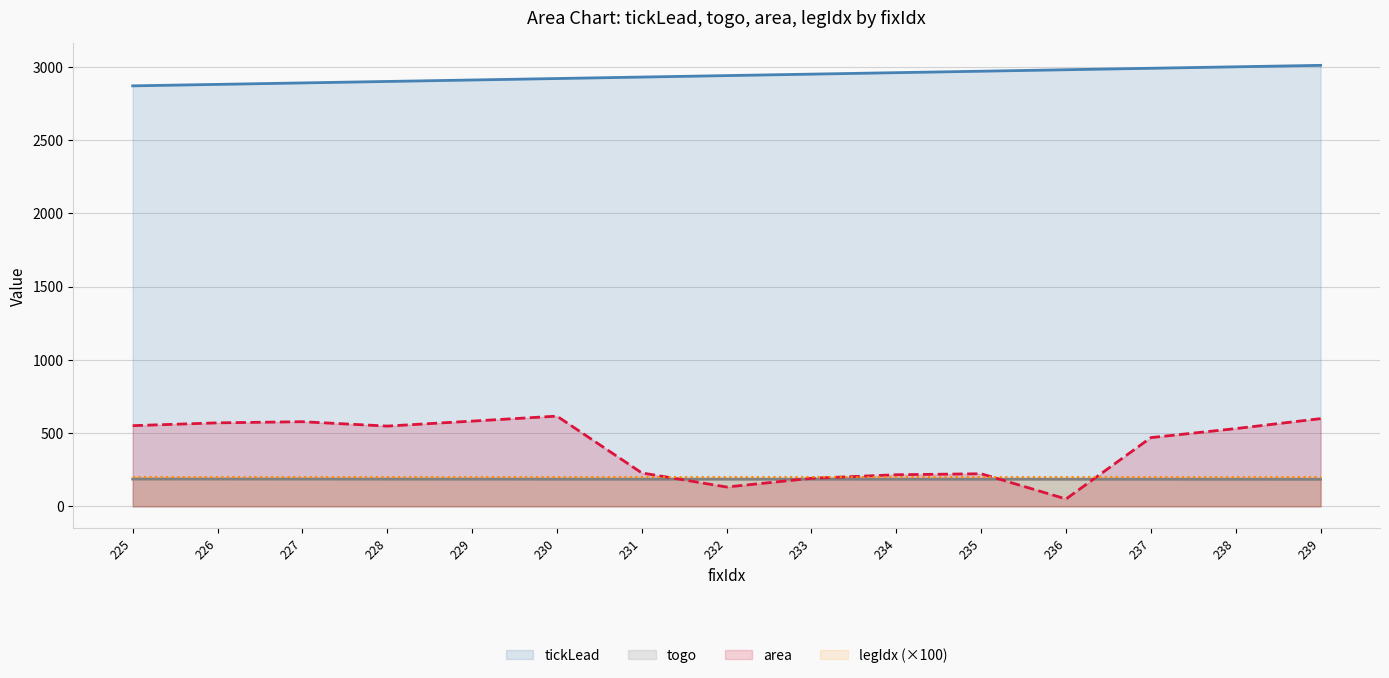

What is the maximum value for tickLead?

3010.4